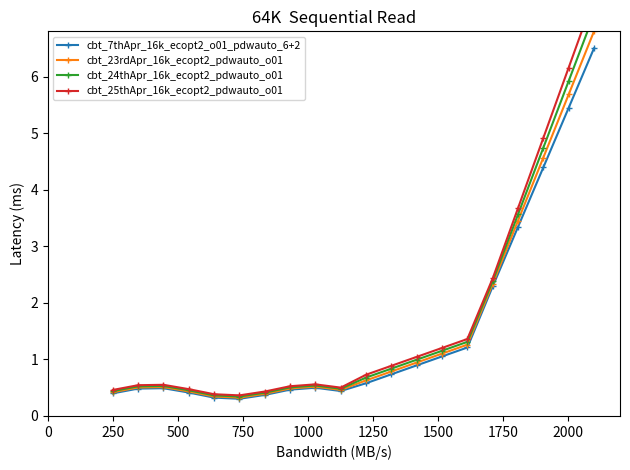

How many lines are shown in the chart?

4